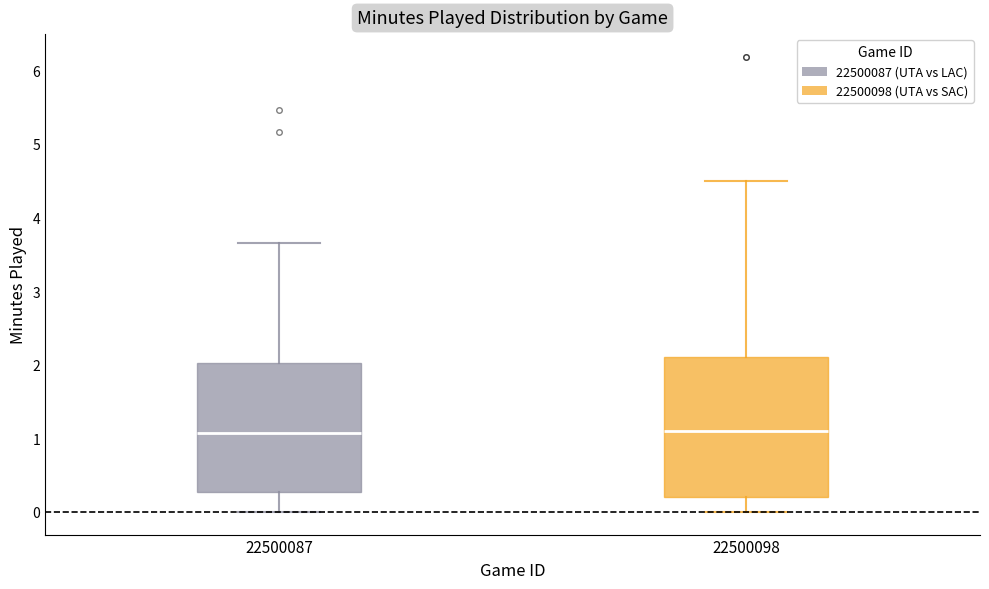

Reading left to right, read every box against the y-axis: the position of its median line, the range the box covers, and the ends of its whiskers. The values are not printed on the chart, so give them approximately, as read against the axis.

22500087: median 1.1, box 0.3 to 2.0, whiskers 0.0 to 3.7
22500098: median 1.1, box 0.2 to 2.1, whiskers 0.0 to 4.5